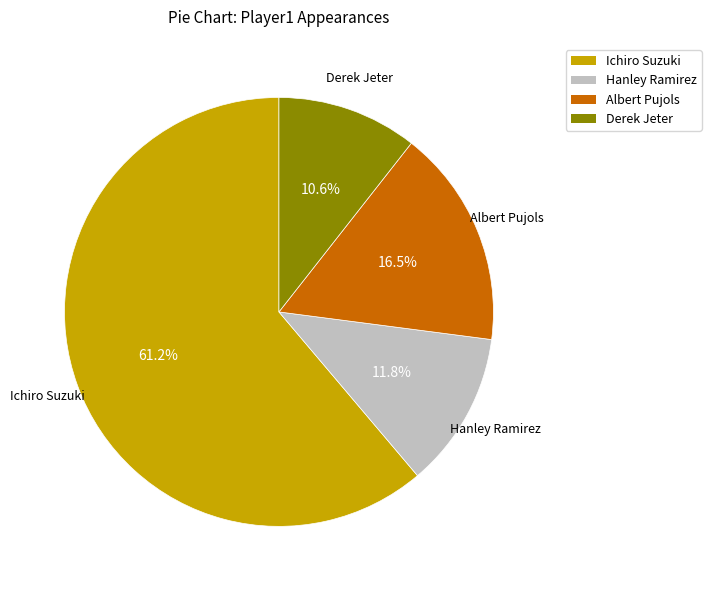

Does Albert Pujols represent more than half of the total?

No